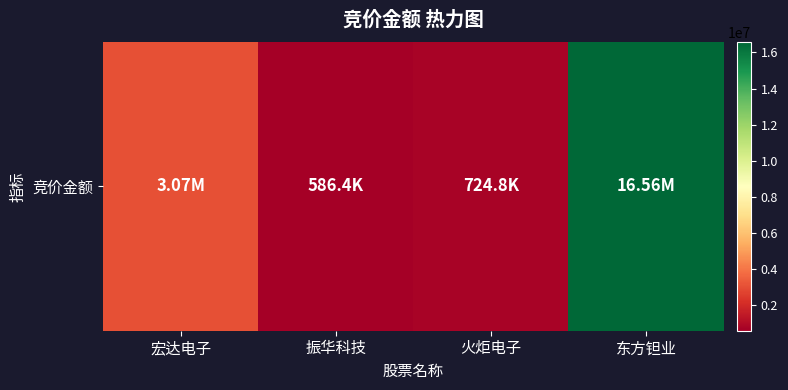

Rank the categories by value from highest to lowest.

东方钽业, 宏达电子, 火炬电子, 振华科技